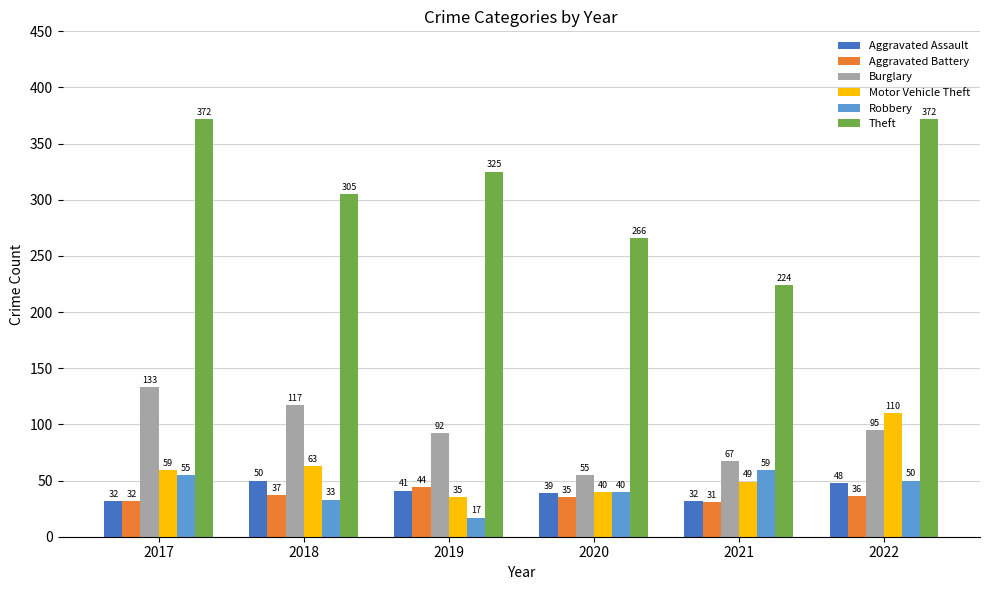

At which category is the sum across all series the highest?

2022